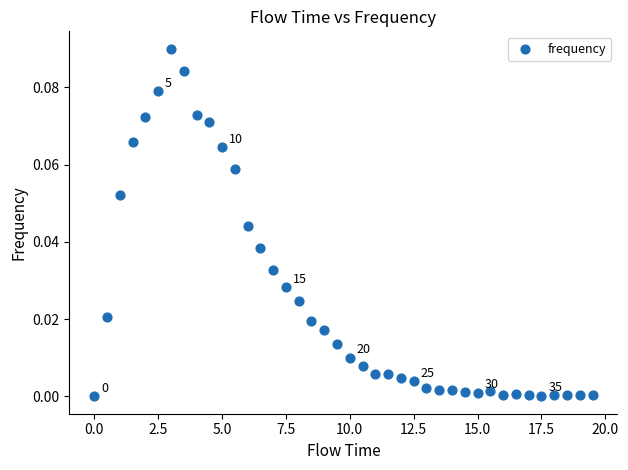

What is the range of X values (max minus min)?

19.5